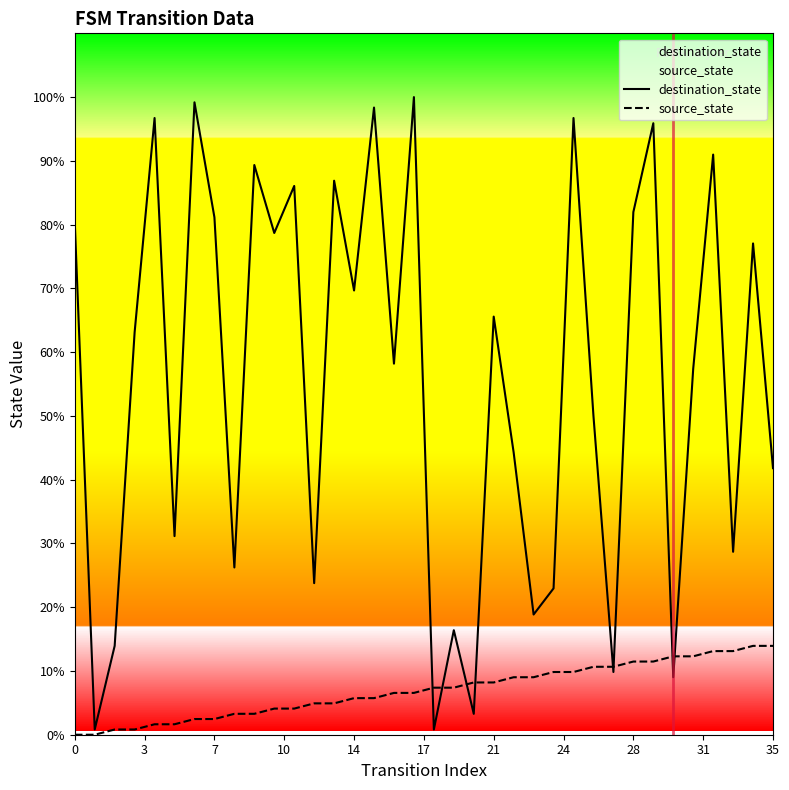

Rank the series at 28 from highest to lowest value.

destination_state, source_state